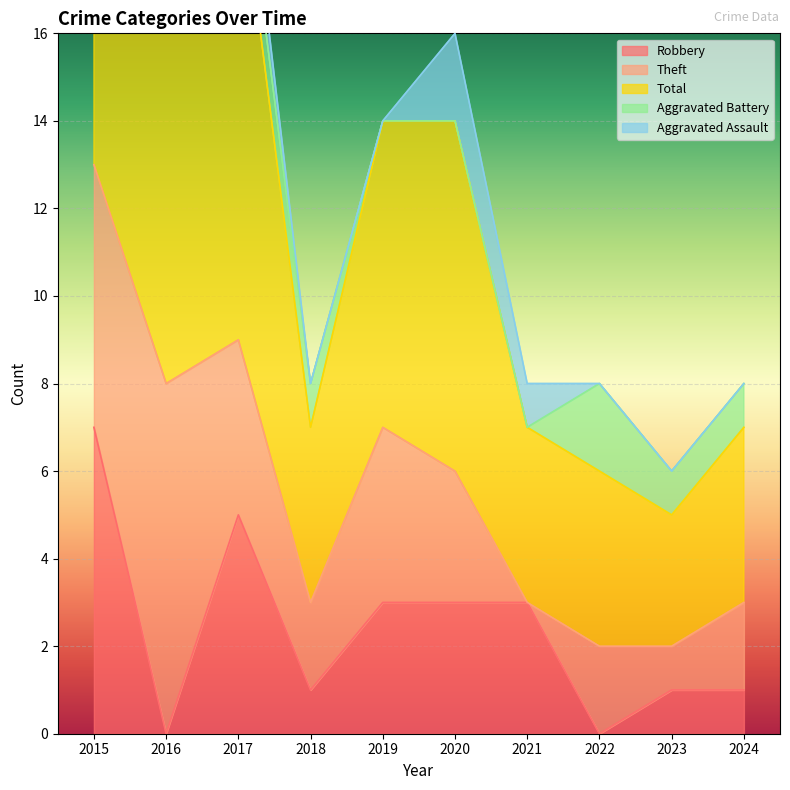

The Robbery series shows 4 at 2019. True or false?

False